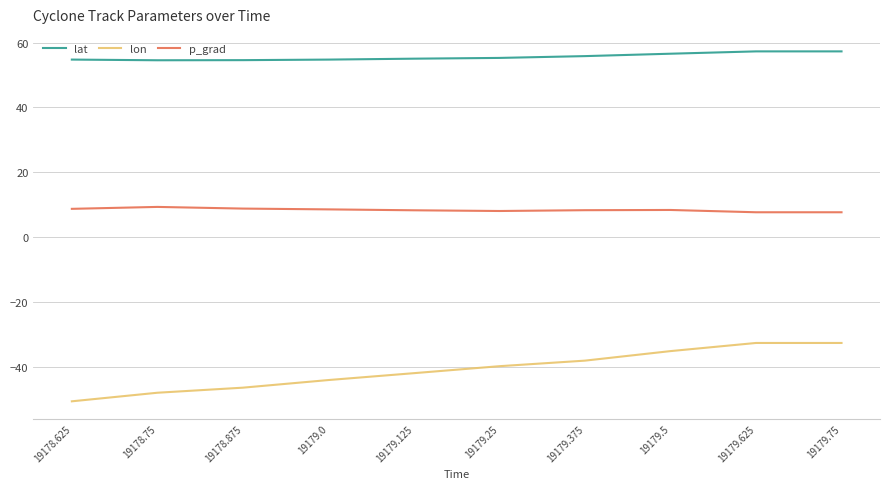

At which category does the chart reach its minimum across all series?

19178.625